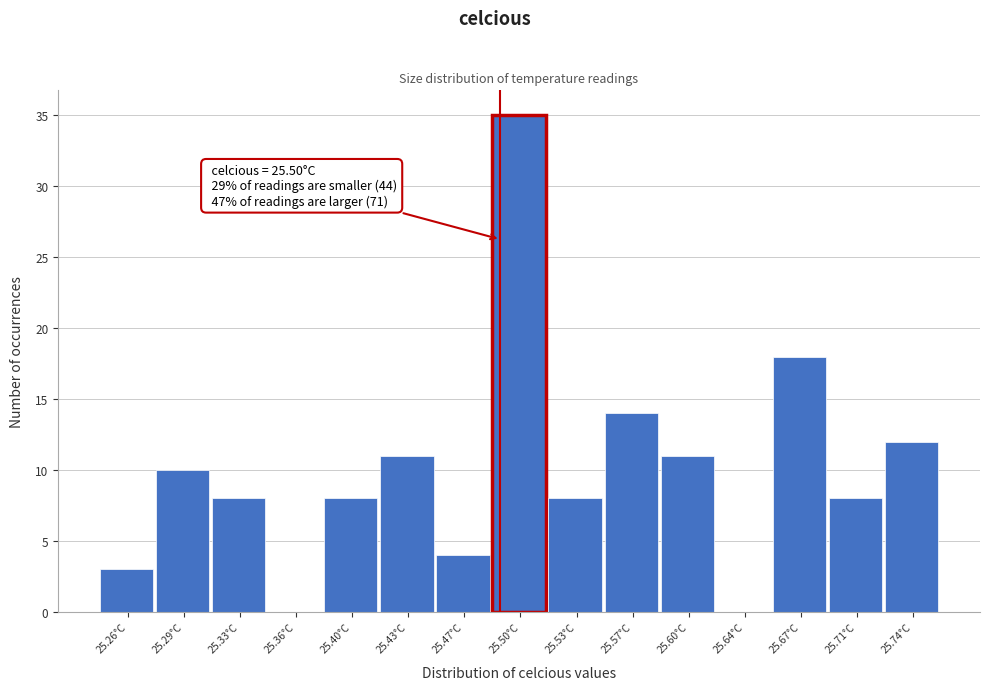

Reading left to right, what are all the values shown in this chart?

25.26°C=3	25.29°C=10	25.33°C=8	25.36°C=0	25.40°C=8	25.43°C=11	25.47°C=4	25.50°C=35	25.53°C=8	25.57°C=14	25.60°C=11	25.64°C=0	25.67°C=18	25.71°C=8	25.74°C=12